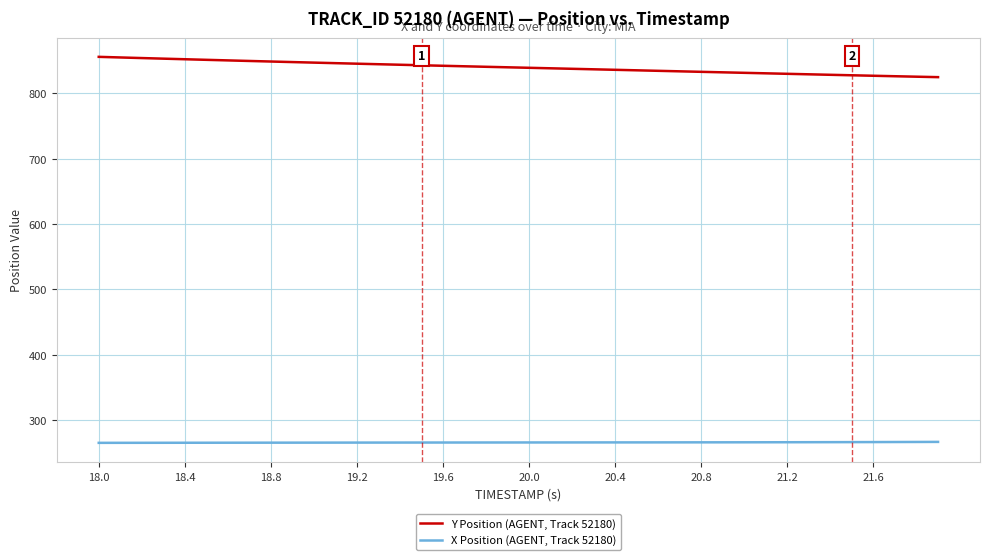

True or false: Y Position (AGENT, Track 52180) and X Position (AGENT, Track 52180) cross at least once.

False